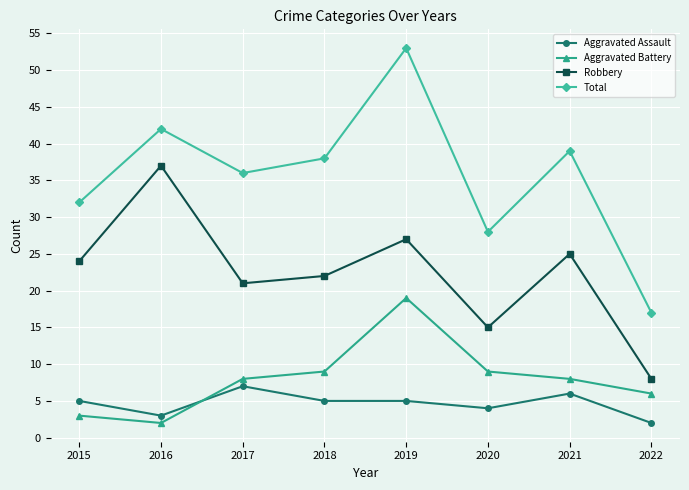

Does the chart have visible grid lines?

Yes